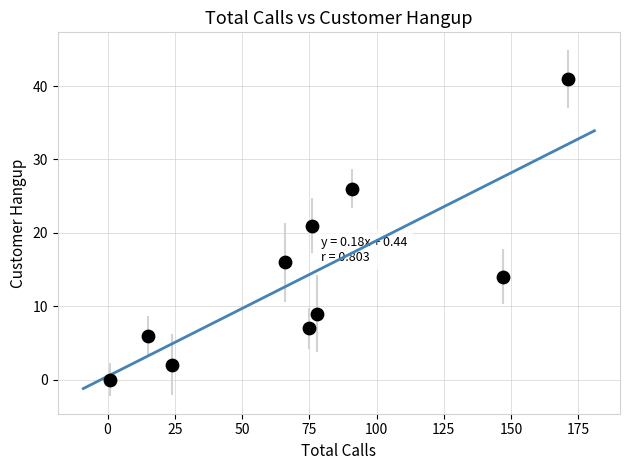

What is the range of X values (max minus min)?

170